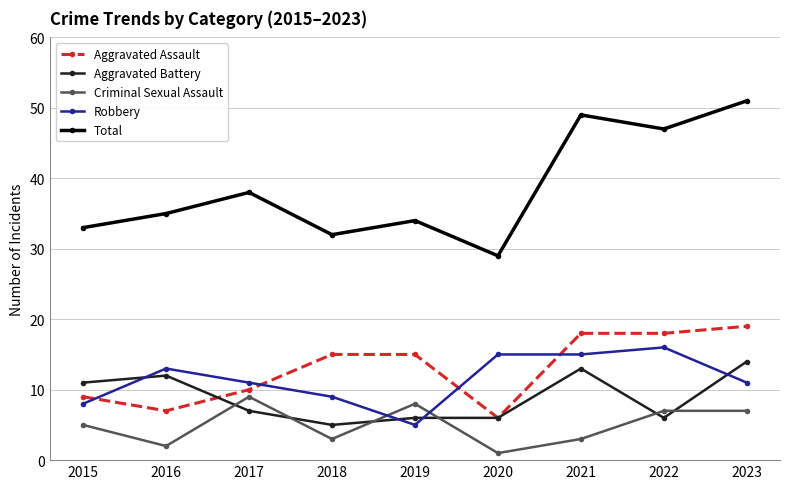

What is the difference between the maximum and minimum values in the Total series?

22